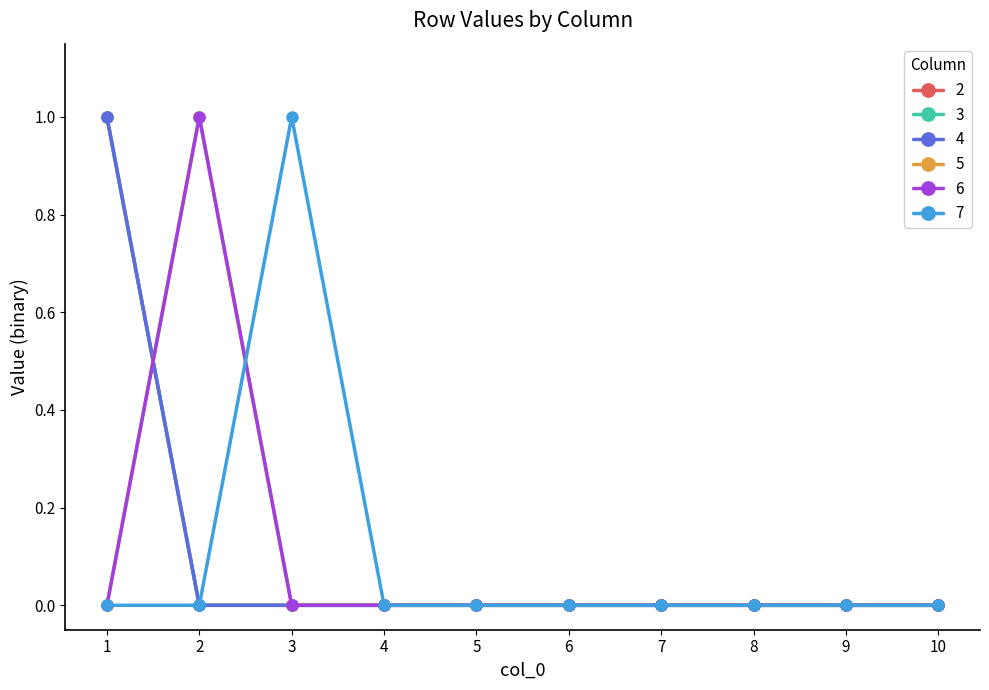

How many times do 5 and 3 cross each other?

1